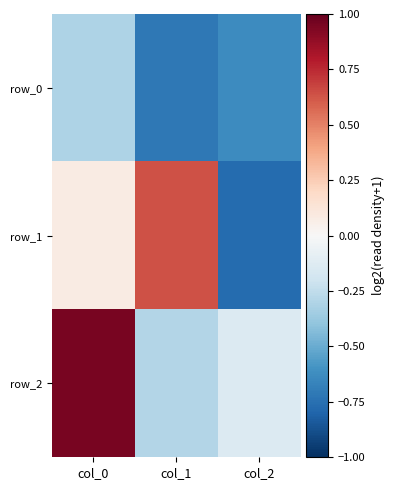

Count the number of data series in this chart.

3